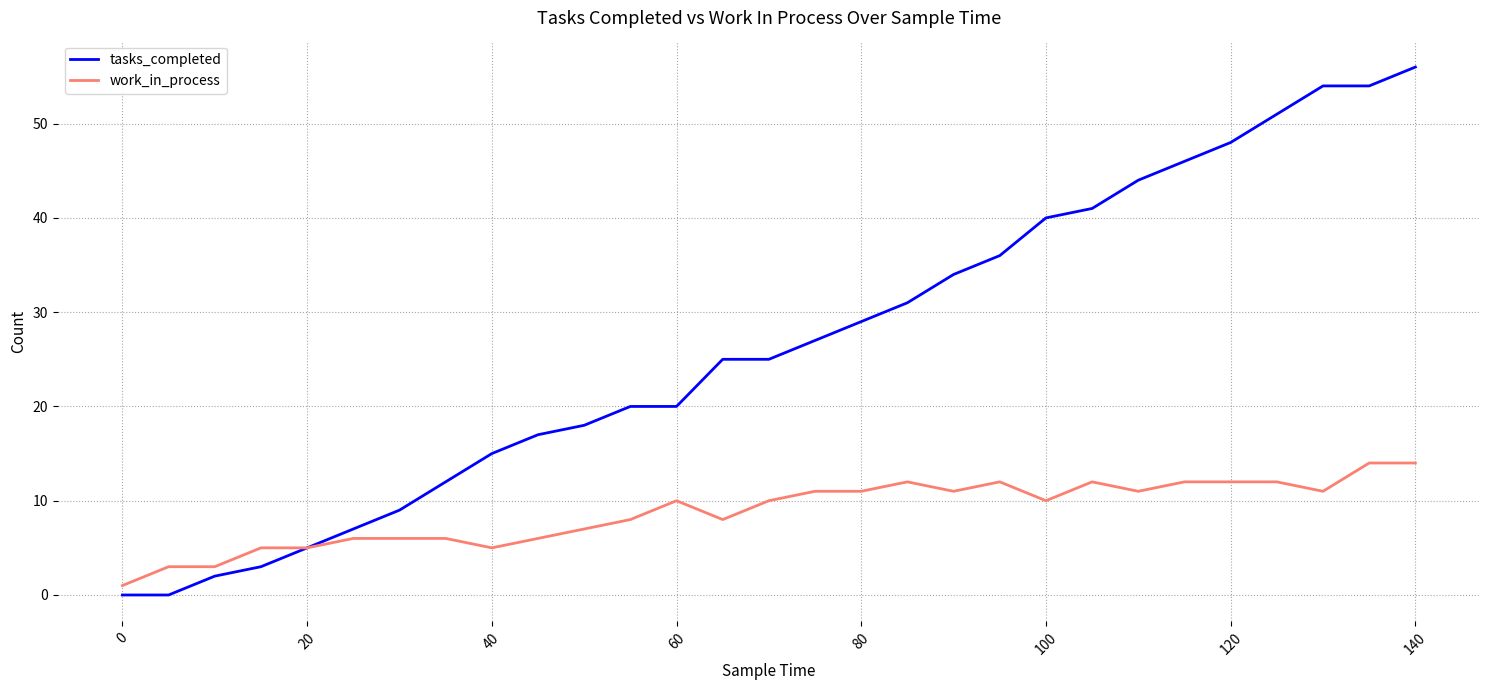

Reading left to right, list all the values displayed in this chart.

tasks_completed: 0	0	2	3	5	7	9	12	15	17	18	20	20	25	25	27	29	31	34	36	40	41	44	46	48	51	54	54	56
work_in_process: 1	3	3	5	5	6	6	6	5	6	7	8	10	8	10	11	11	12	11	12	10	12	11	12	12	12	11	14	14